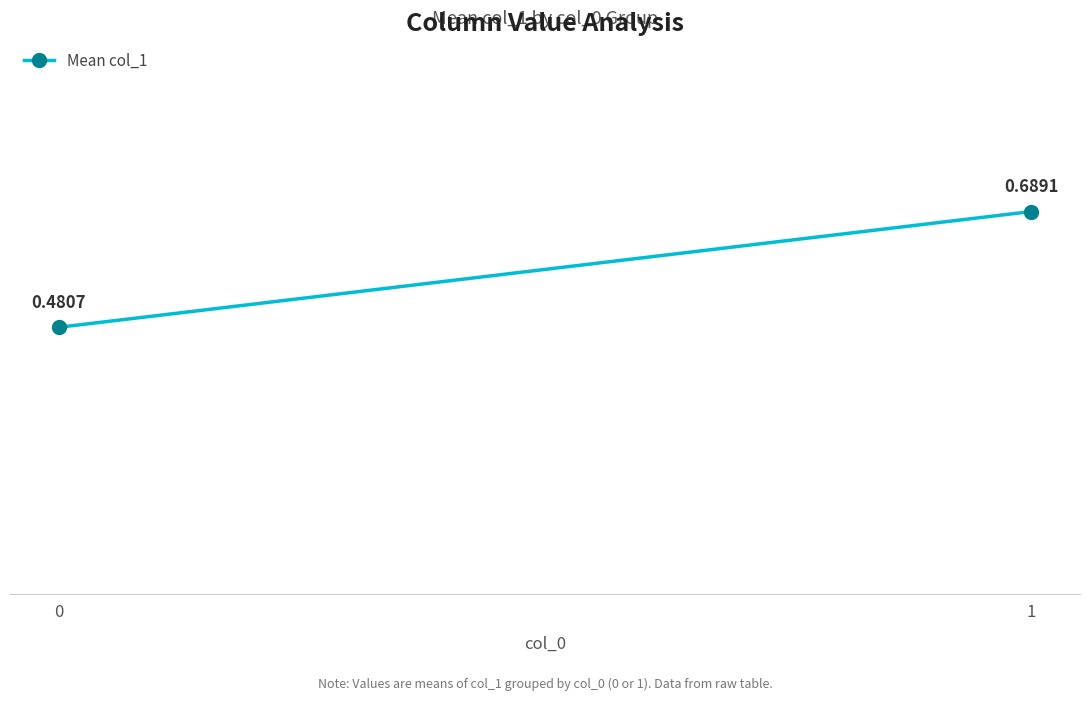

Is it true that the value at 1 is 0.7?

True